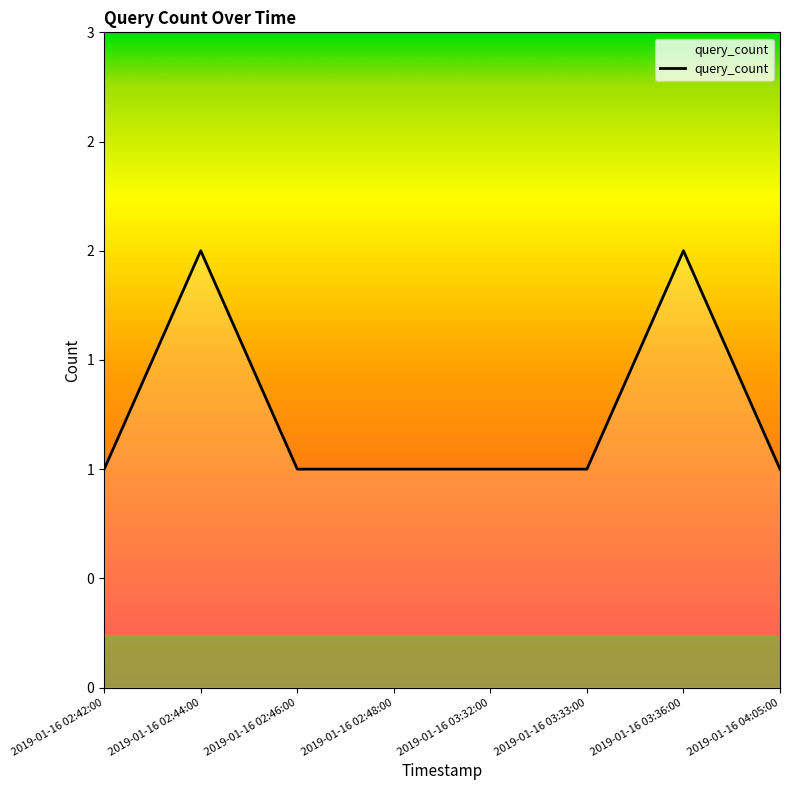

List the labels in order of value, smallest first.

2019-01-16 02:42:00, 2019-01-16 02:46:00, 2019-01-16 02:48:00, 2019-01-16 03:32:00, 2019-01-16 03:33:00, 2019-01-16 04:05:00, 2019-01-16 02:44:00, 2019-01-16 03:36:00